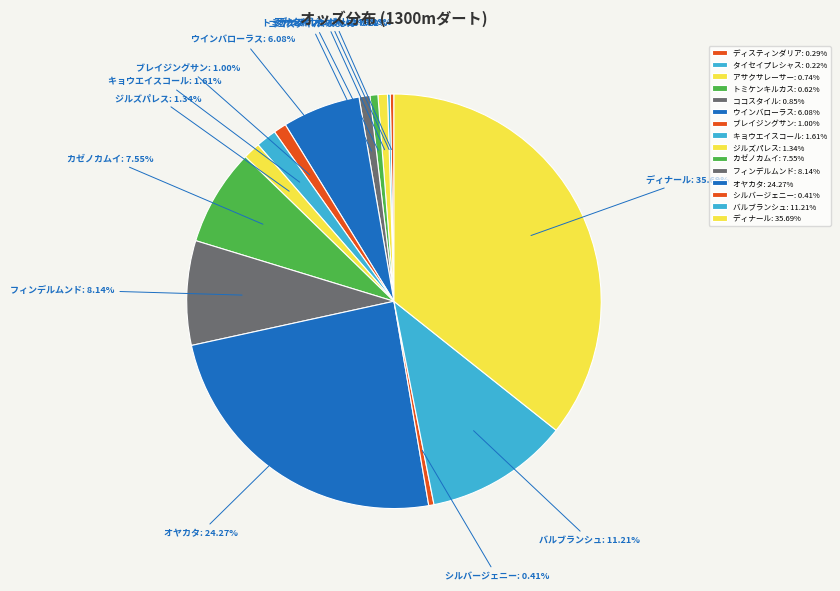

Does any single category account for the majority?

No